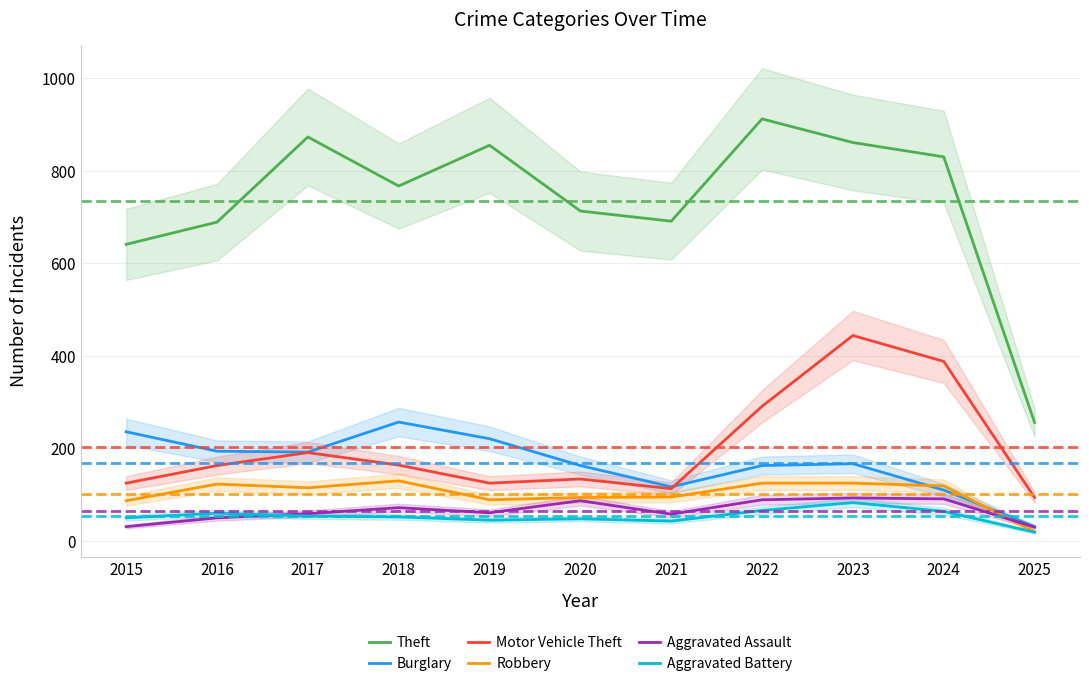

Which has a higher value, 2025 or 2022?

2022